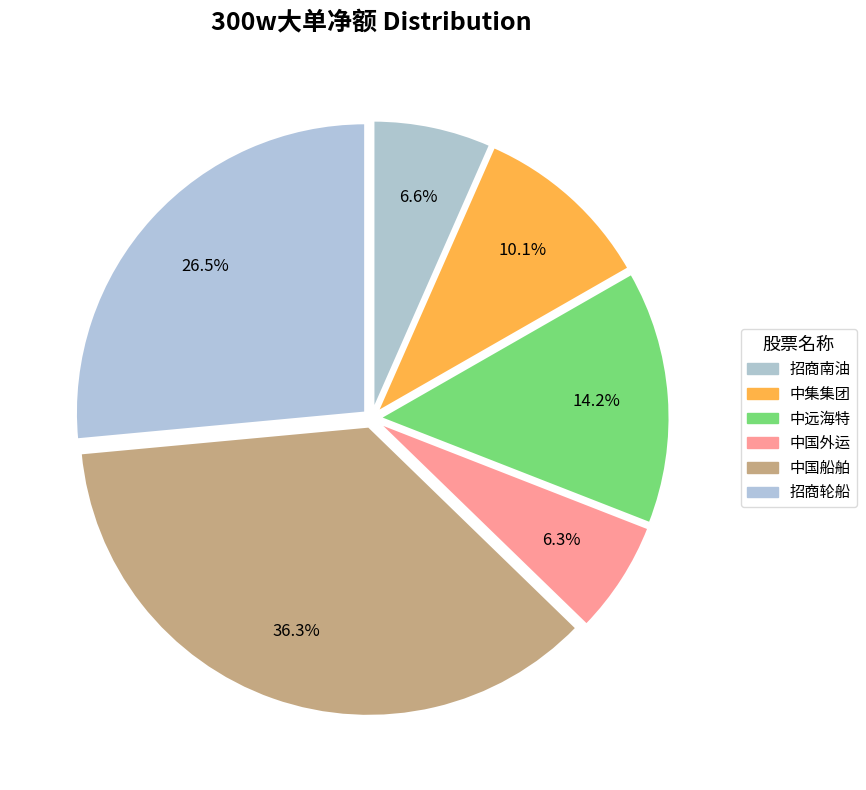

What is the smallest slice in the pie chart?

中国外运